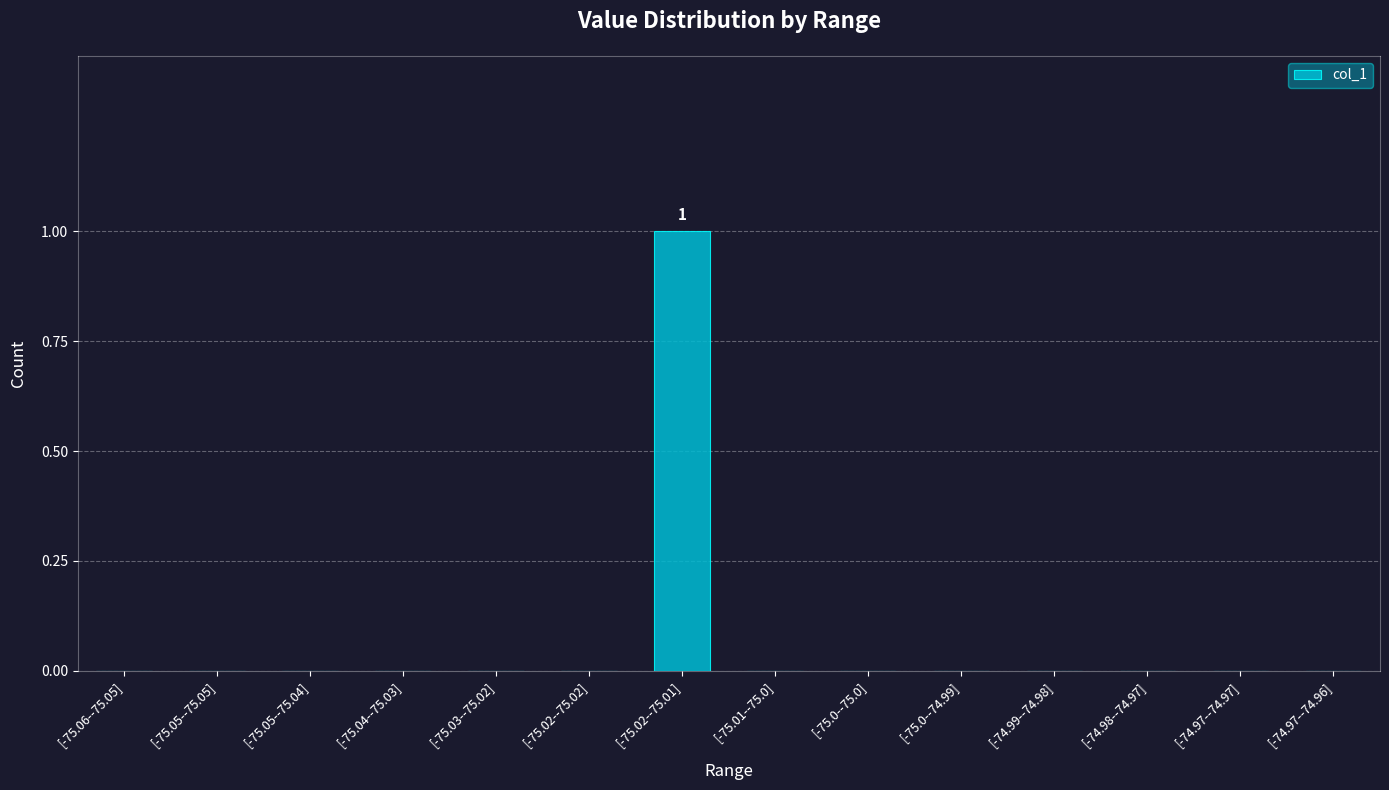

Reading right to left, transcribe all the data shown in this chart.

0	0	0	0	0	0	0	1	0	0	0	0	0	0